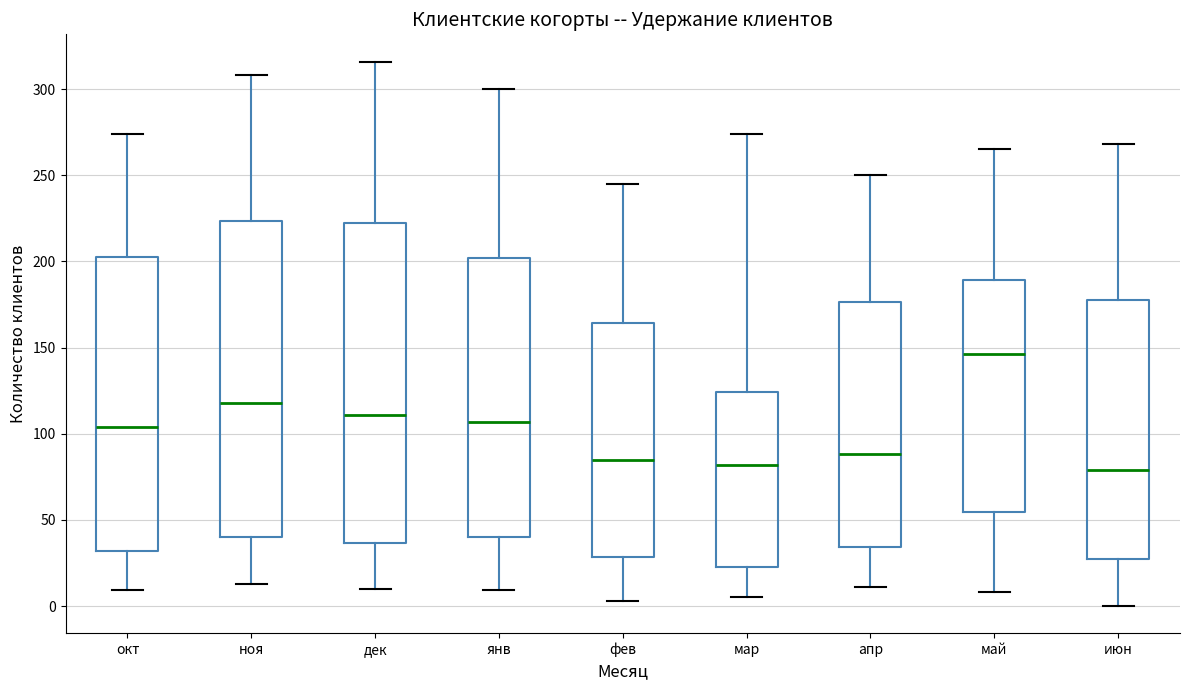

Where does the upper whisker of the box for окт end on the y-axis? The values are not printed on the chart, so give them approximately, as read against the axis.

275